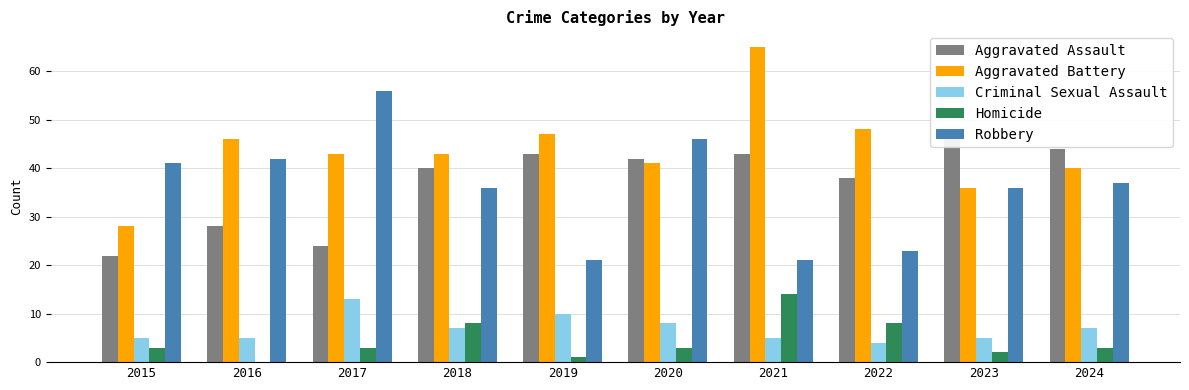

Is it true that Aggravated Assault equals 24 at 2017?

True